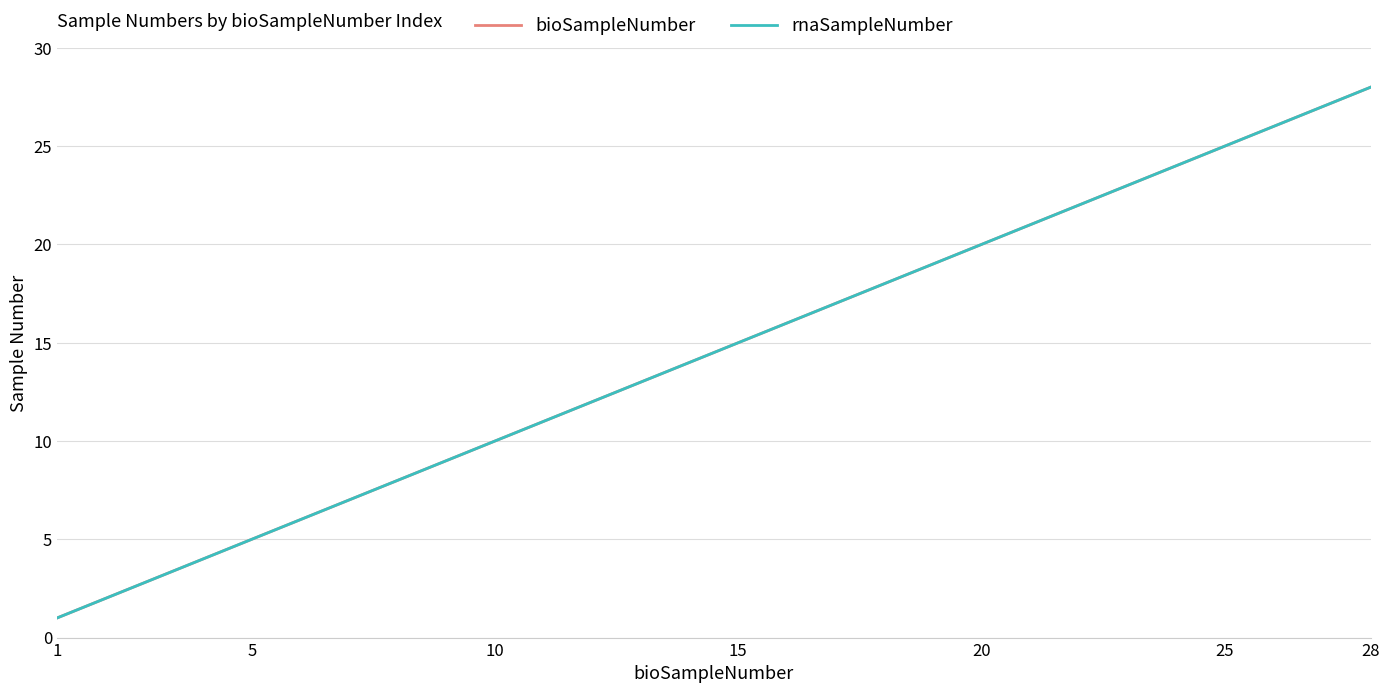

What is the label of the 6th point from the left?

25